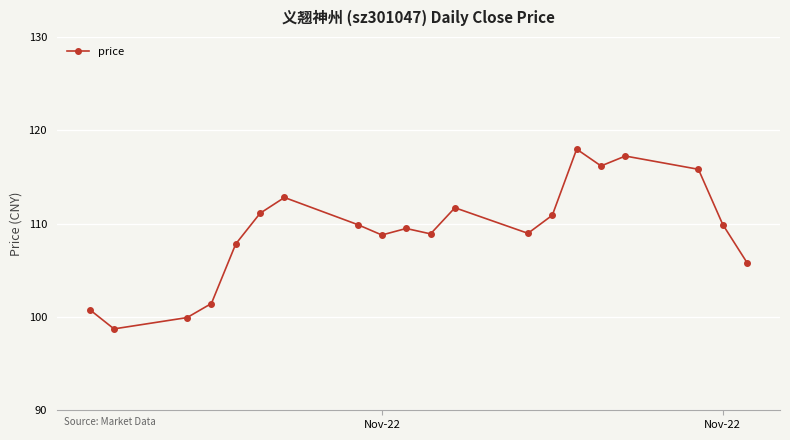

What is the smallest value displayed?

98.7